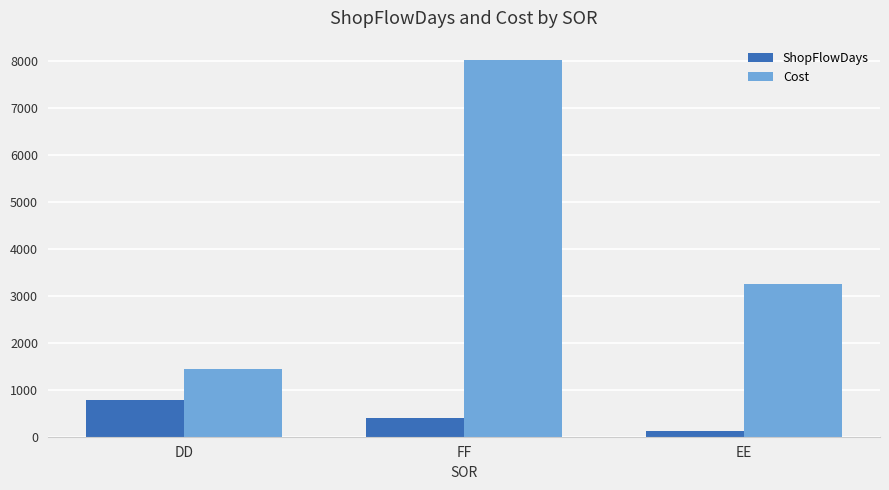

How many bars are there in total?

6